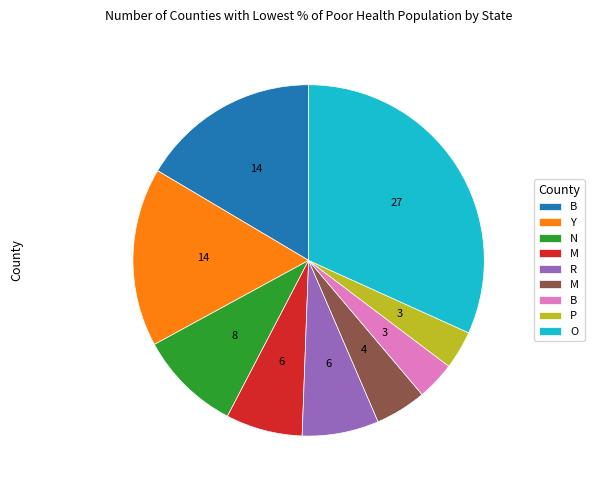

Does any single category account for the majority?

No